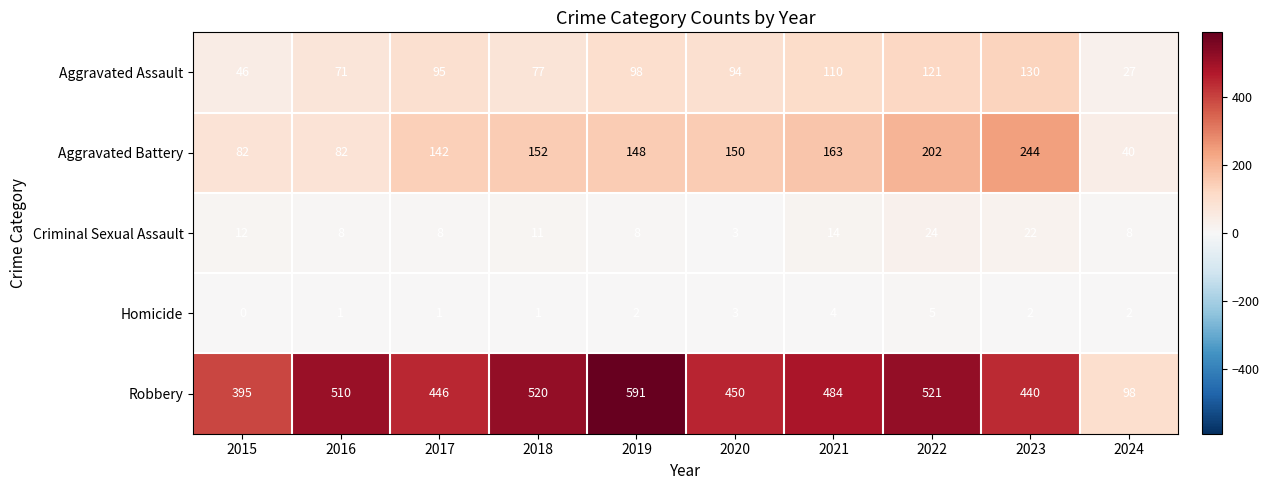

List the series in order of their peak value, highest first.

Robbery, Aggravated Battery, Aggravated Assault, Criminal Sexual Assault, Homicide